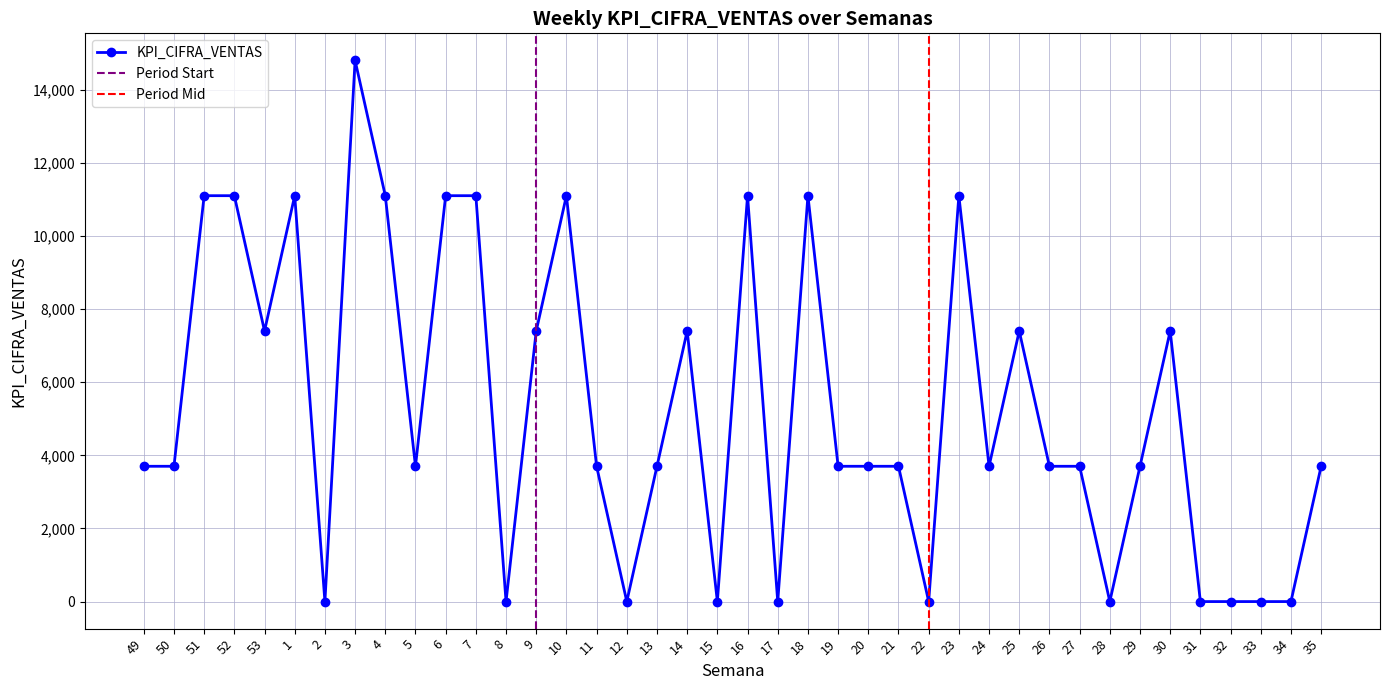

Reading right to left, transcribe all the data shown in this chart.

3700	0	0	0	0	7400	3700	0	3700	3700	7400	3700	11100	0	3700	3700	3700	11100	0	11100	0	7400	3700	0	3700	11100	7400	0	11100	11100	3700	11100	14800	0	11100	7400	11100	11100	3700	3700